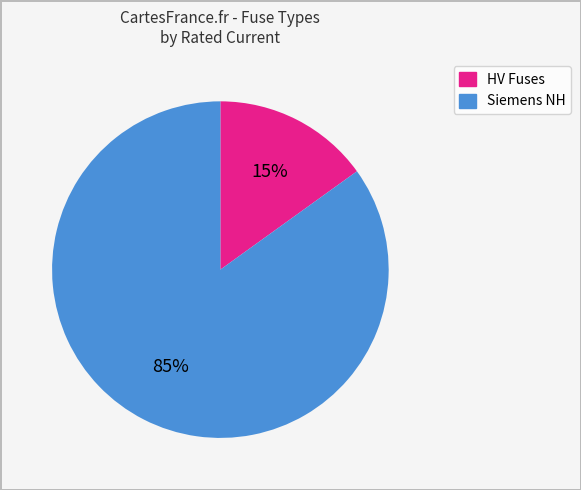

Is there any slice that represents more than half of the pie?

Yes